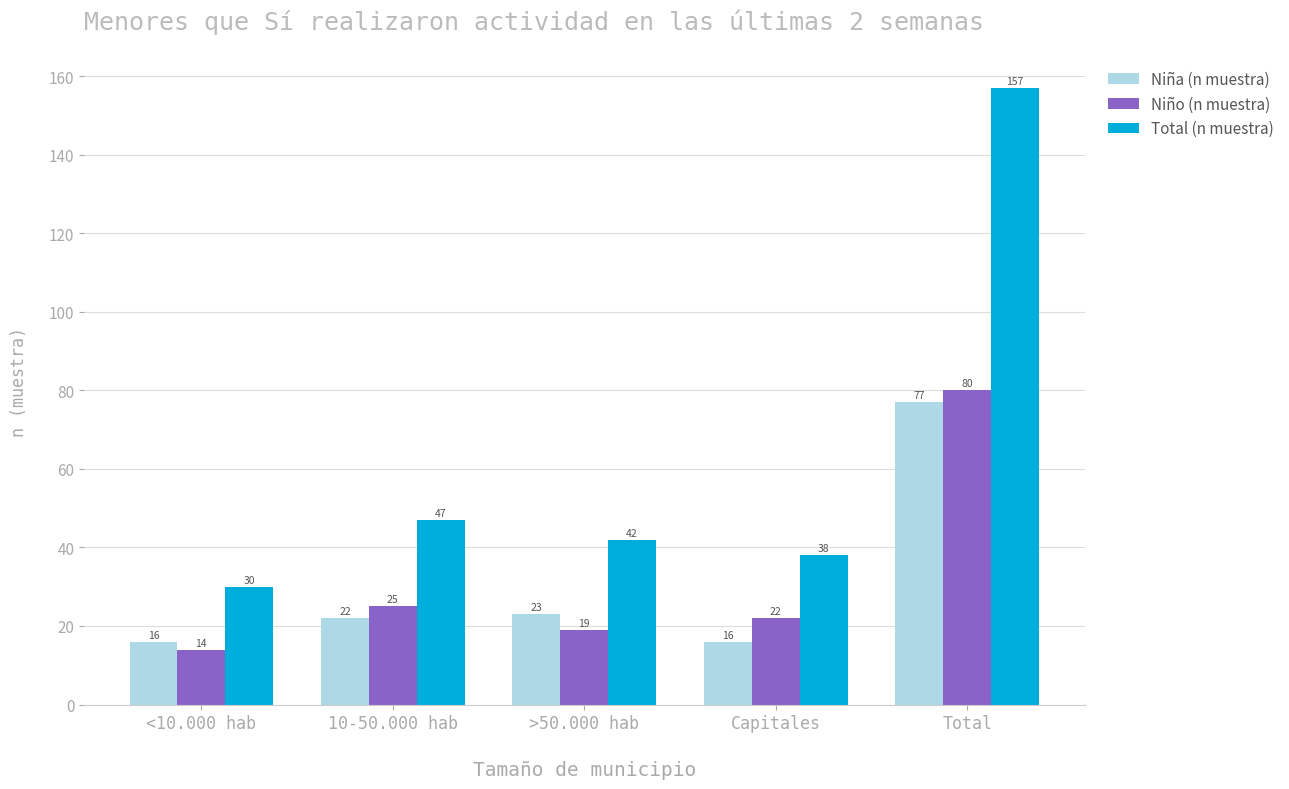

At which category is the sum across all series the highest?

Total